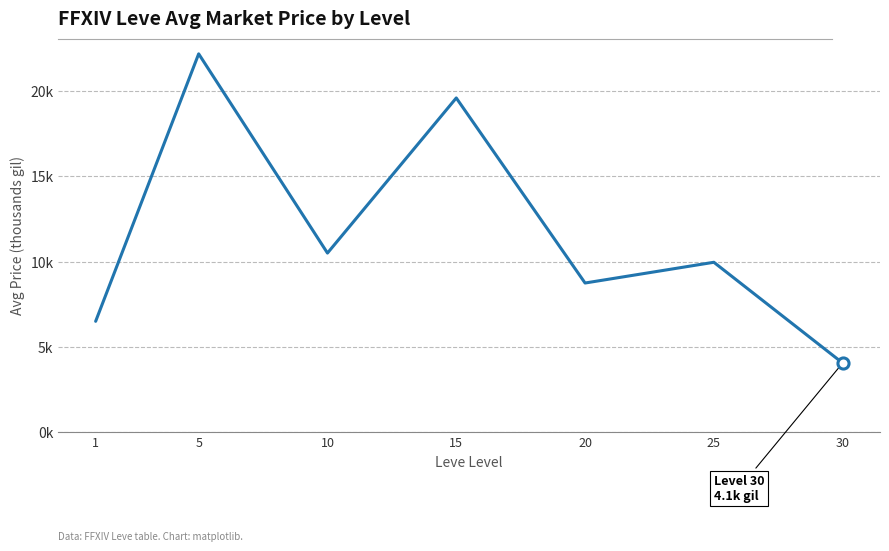

At which category does the chart reach its minimum across all series?

30